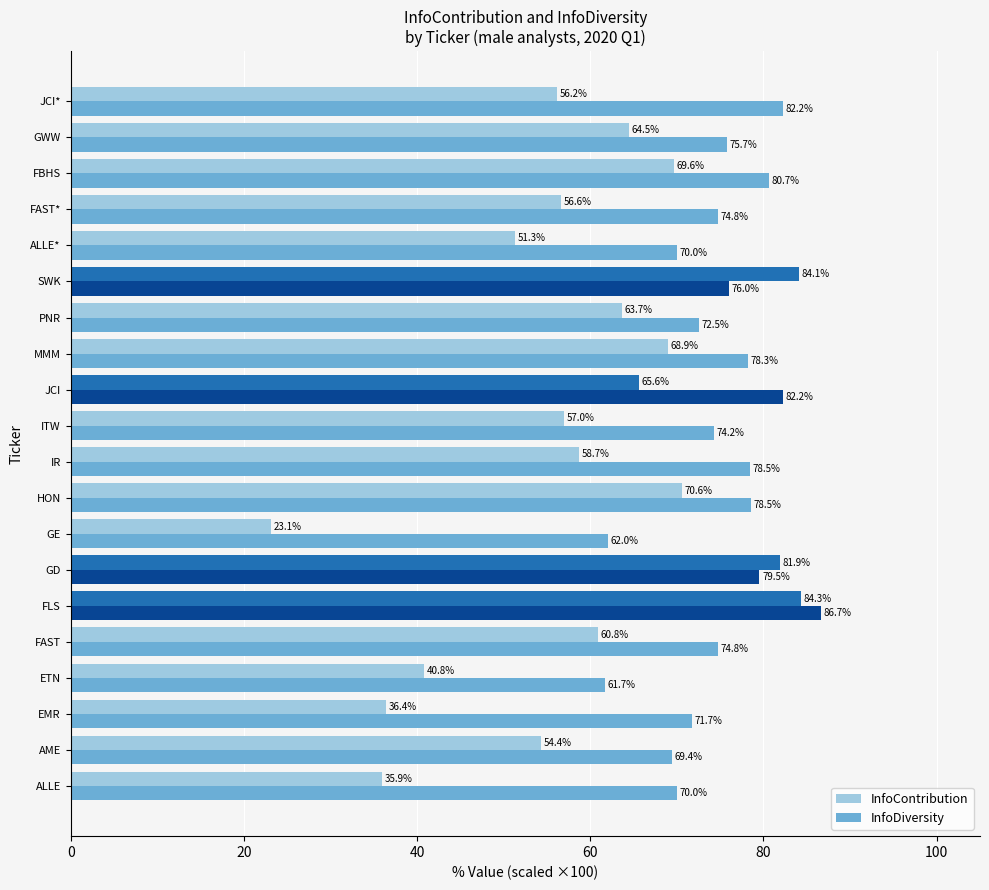

Is the value of InfoDiversity at JCI greater than the value of InfoContribution at FAST?

Yes